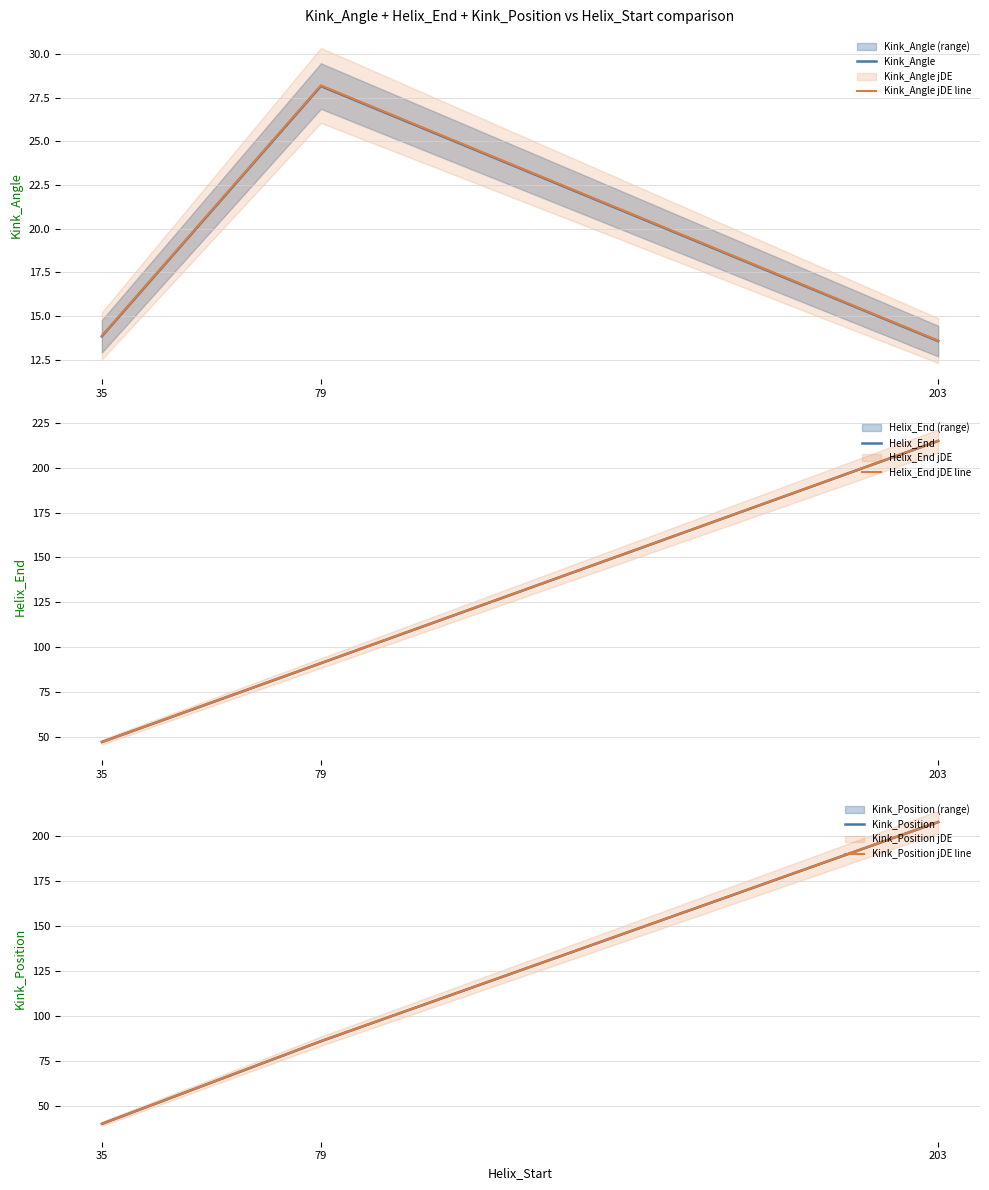

List the labels in order of Helix_End jDE line value, largest first.

203, 79, 35